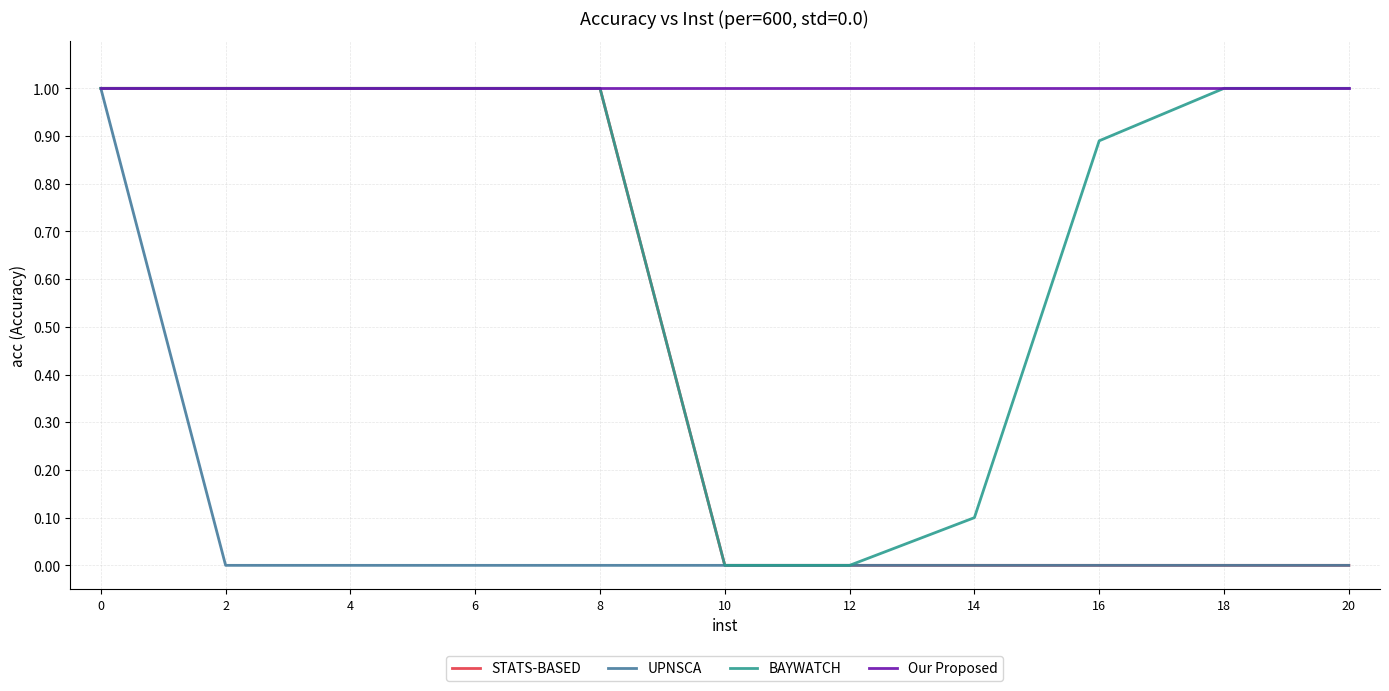

What is the total value across all series at 12?

1.0